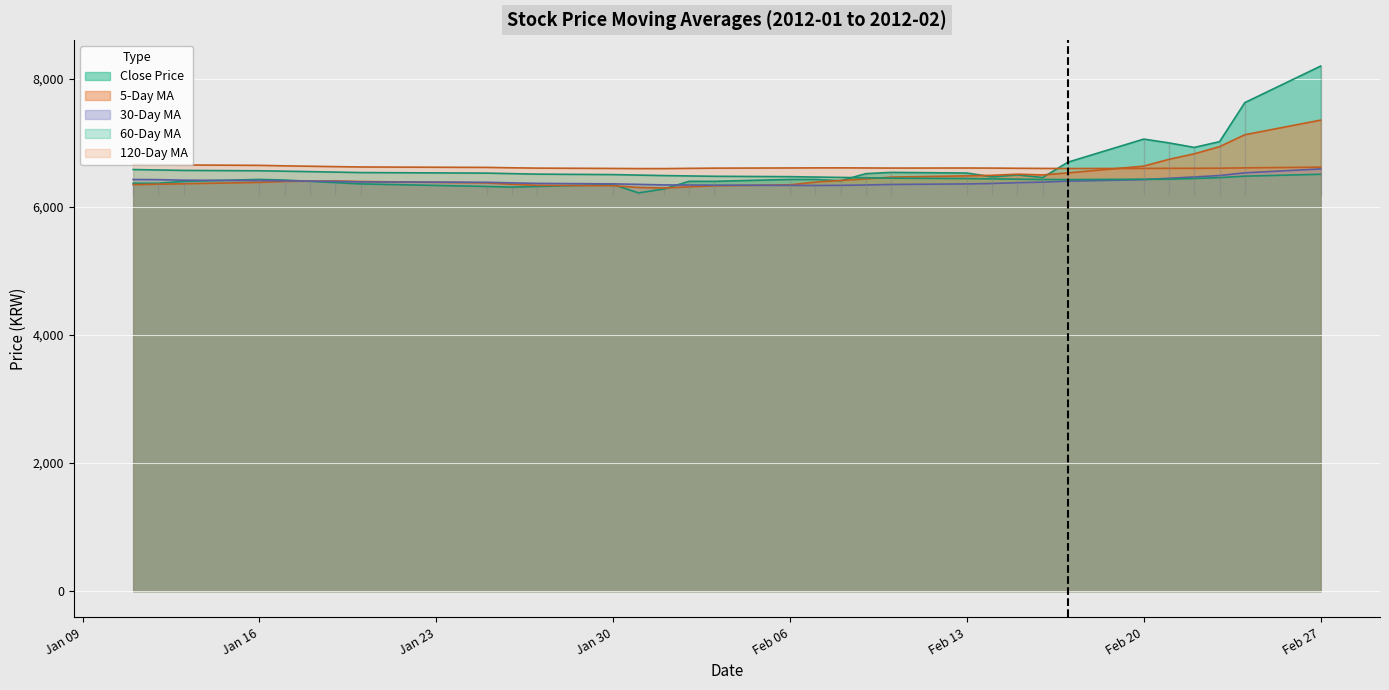

At which category is the sum across all series the highest?

Feb 27